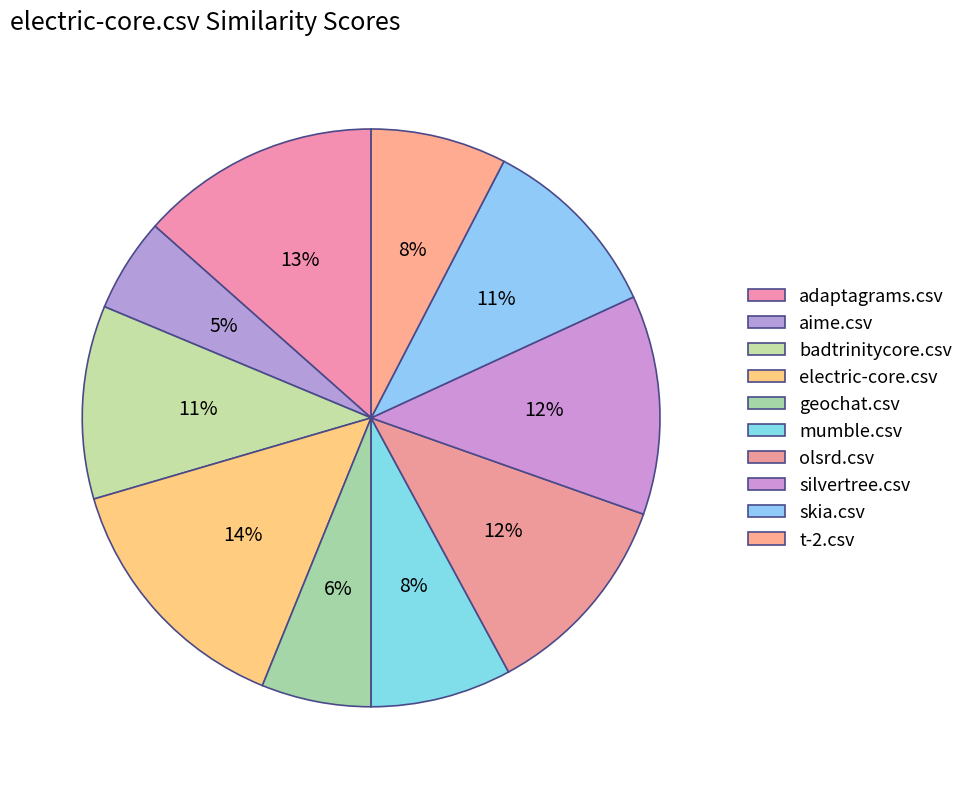

To the nearest percent, what percentage of the pie is skia.csv?

11%